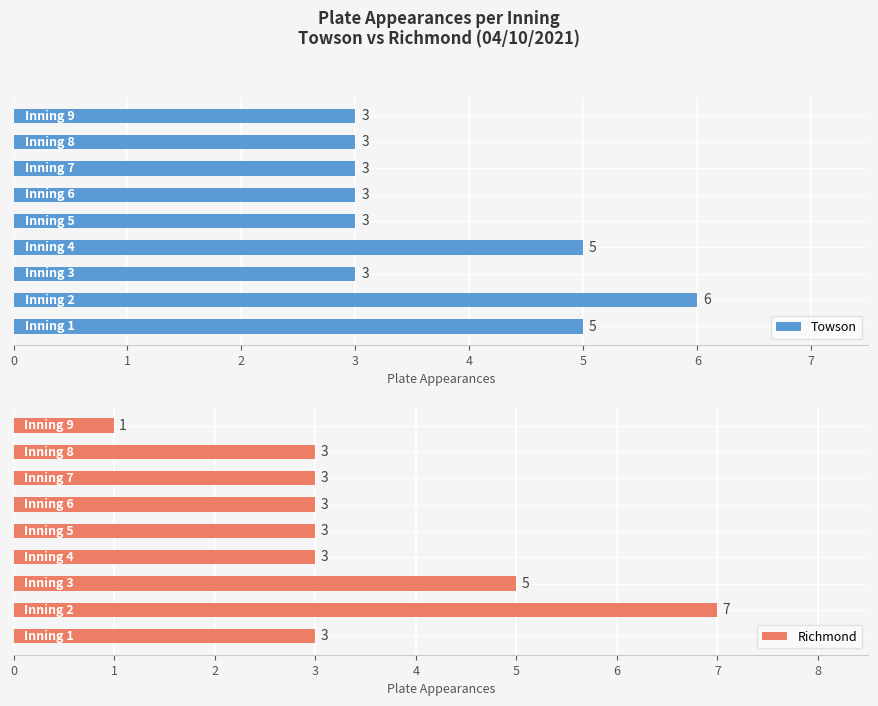

What is the sum of all Towson values?

34